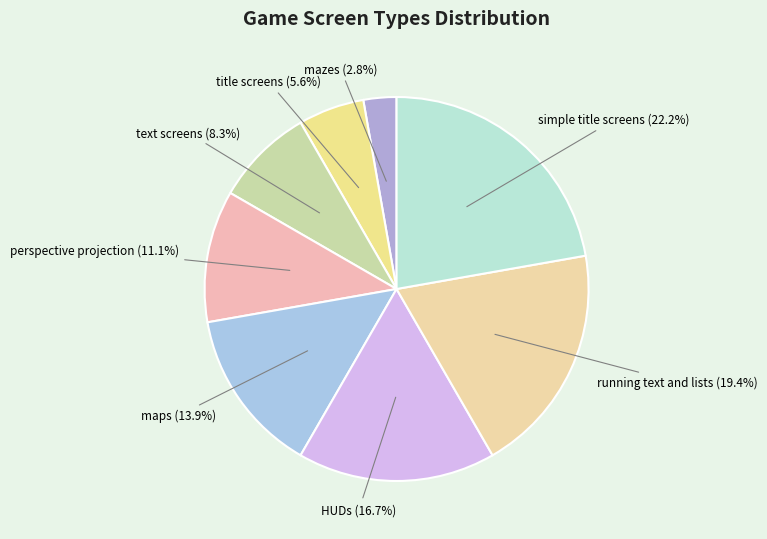

To the nearest percent, what is the average slice percentage?

12%